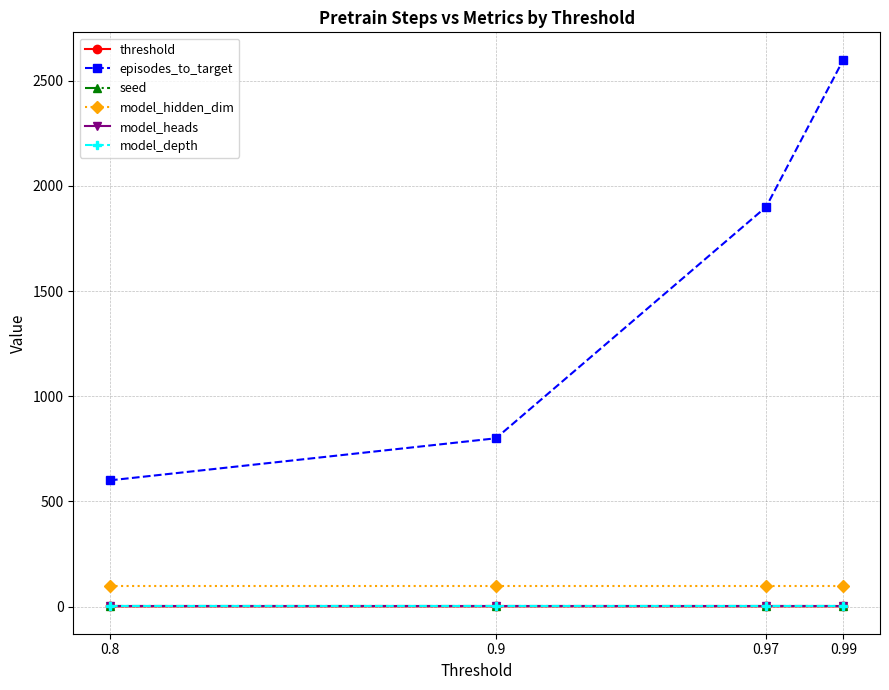

True or false: threshold and model_depth cross at least once.

False